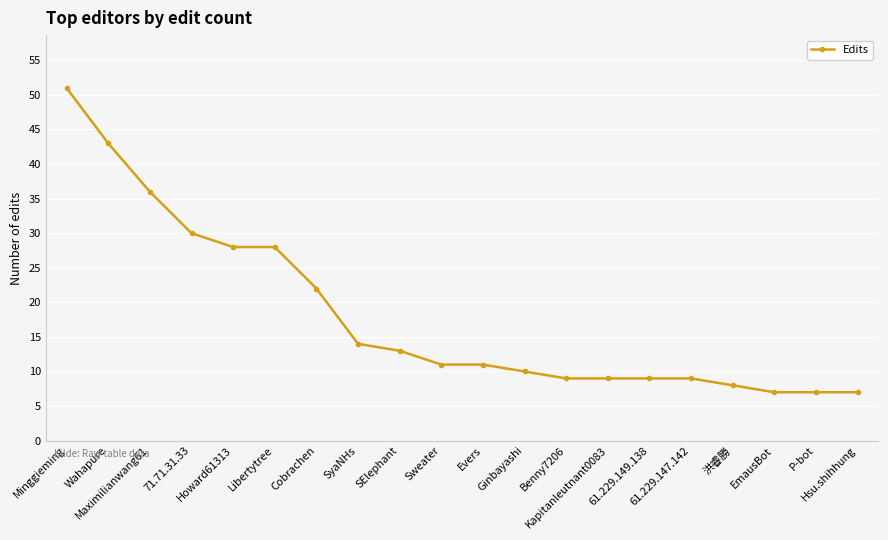

What is the value of the 17th point from the left?

8